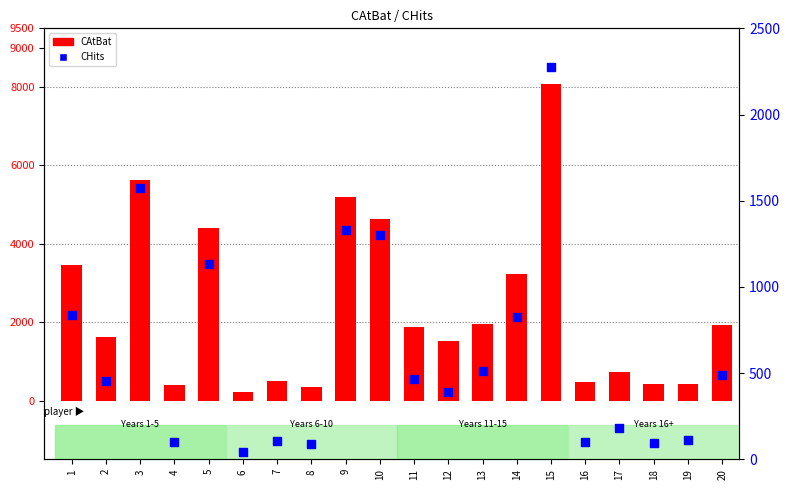

At which category is the sum across all series the highest?

15